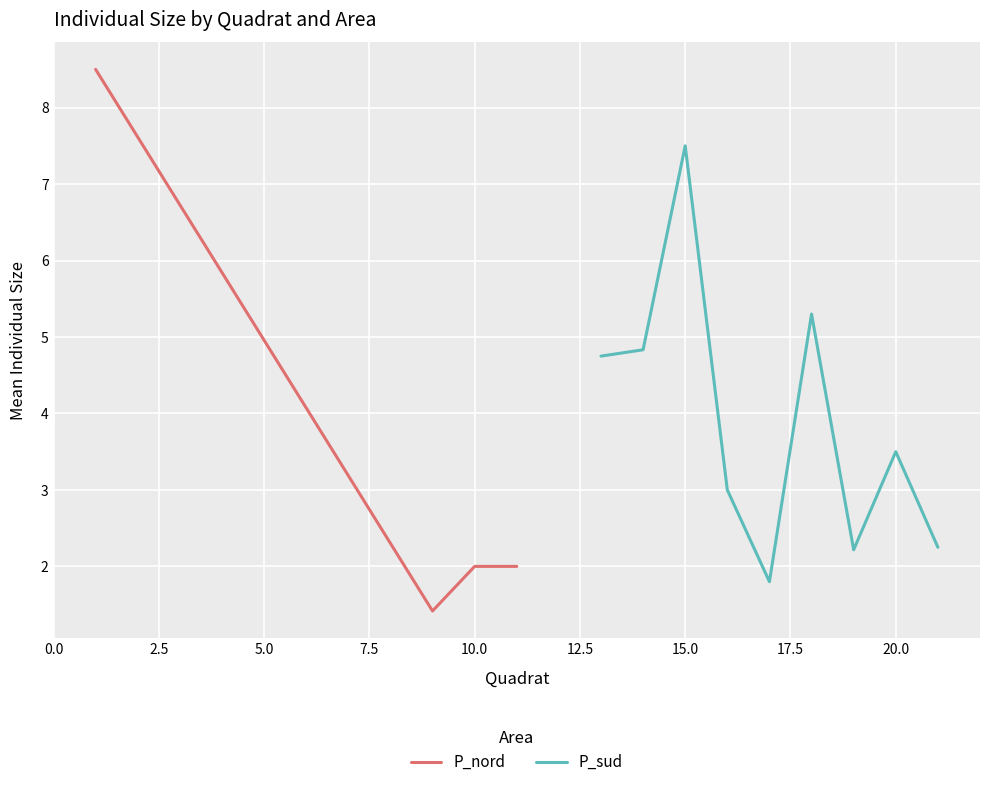

What are all the series names shown in the legend?

P_nord, P_sud